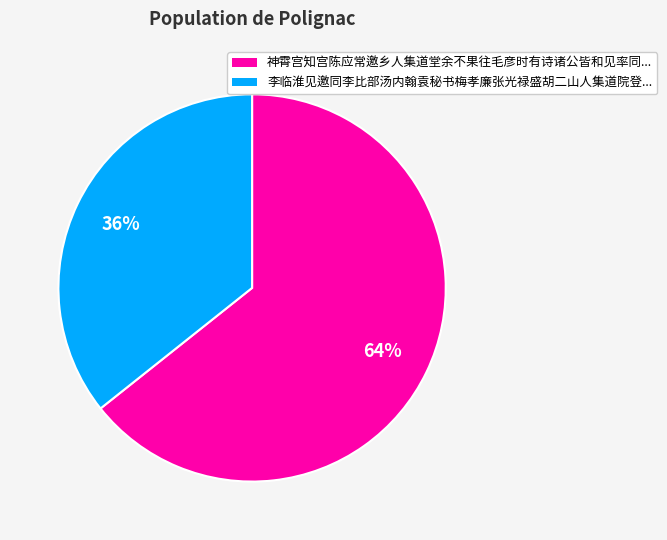

Does any single category account for the majority?

Yes